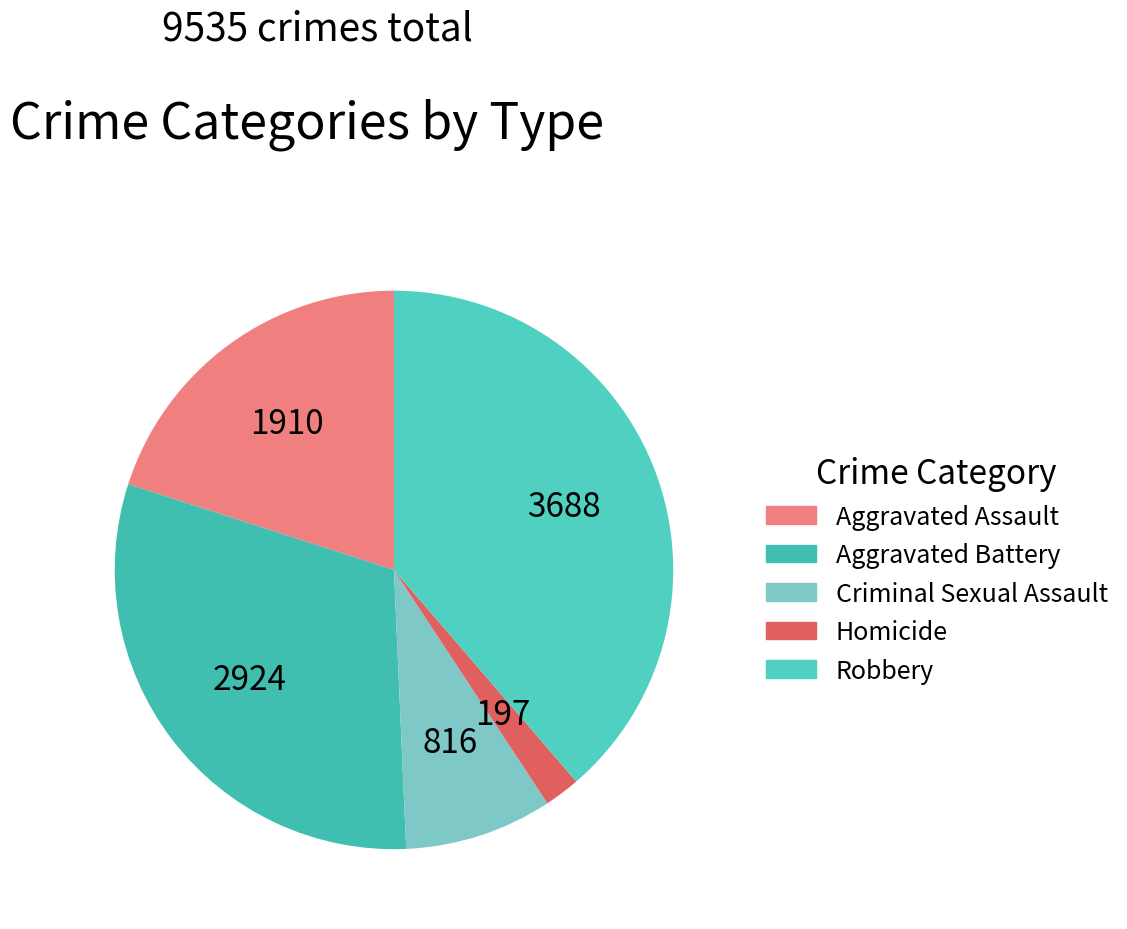

To the nearest percent, what percentage of the pie is Aggravated Battery?

31%